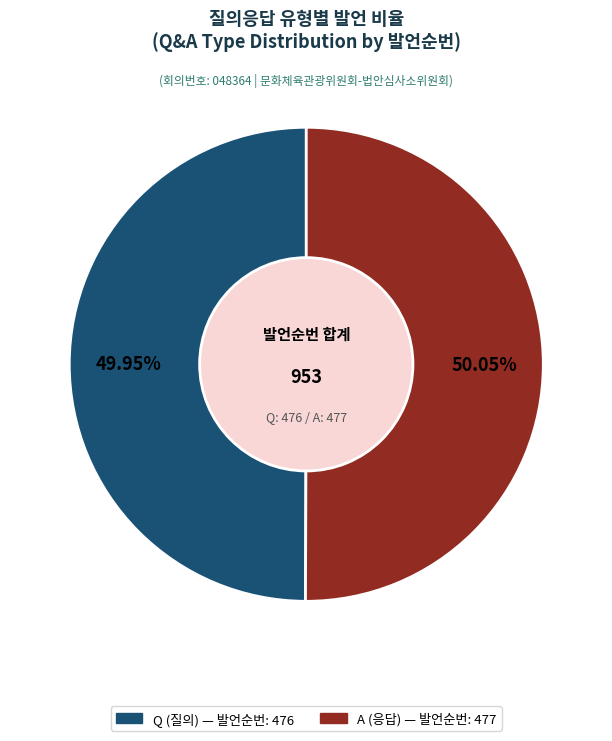

Does any single category account for the majority?

Yes